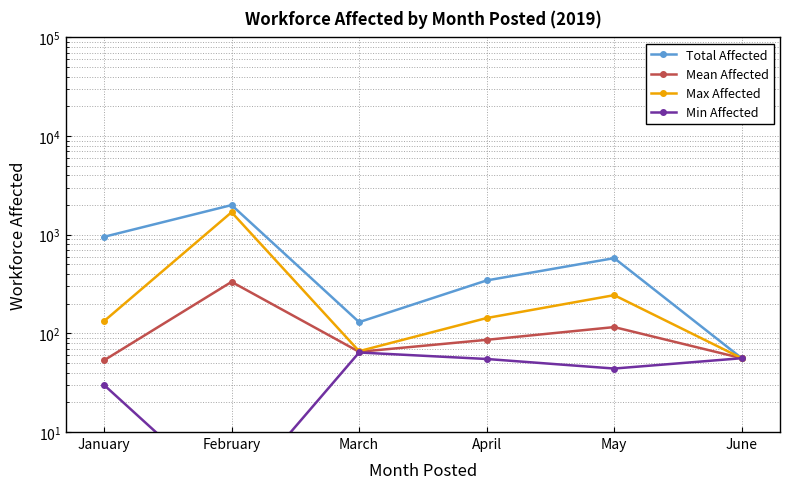

What is the value of the Max Affected point at the 3rd from the left?

66.0